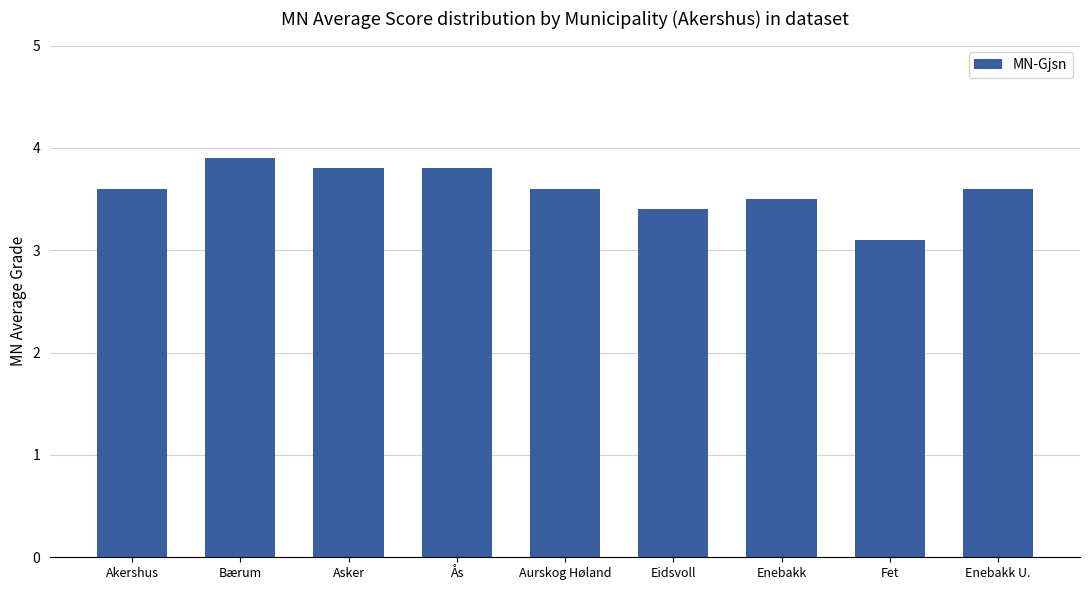

What is the label of the 2nd bar from the left?

Bærum